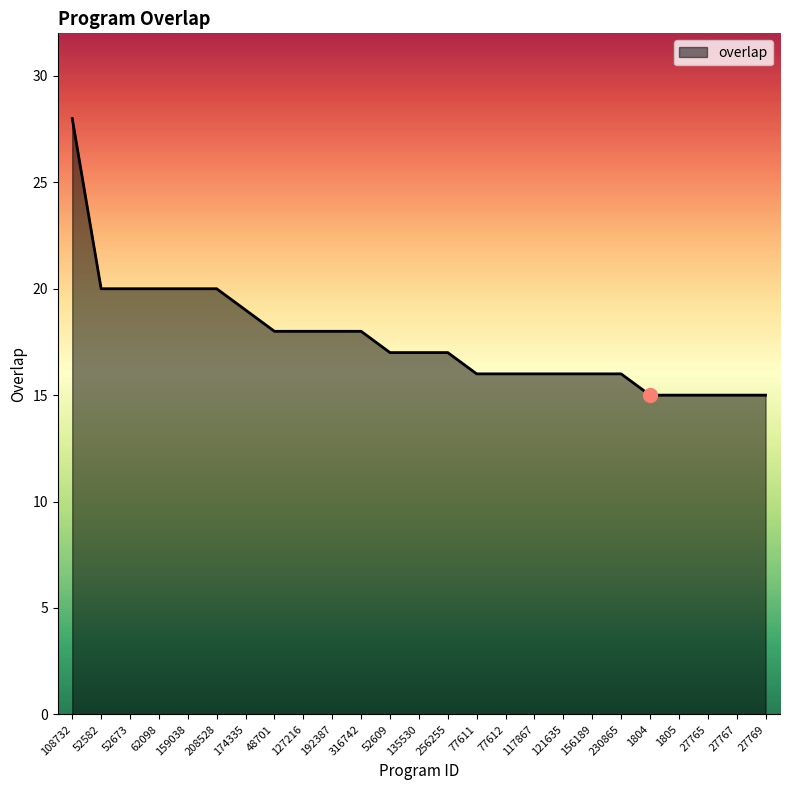

Approximately how many times larger is the value at 52673 compared to 1805?

1.3